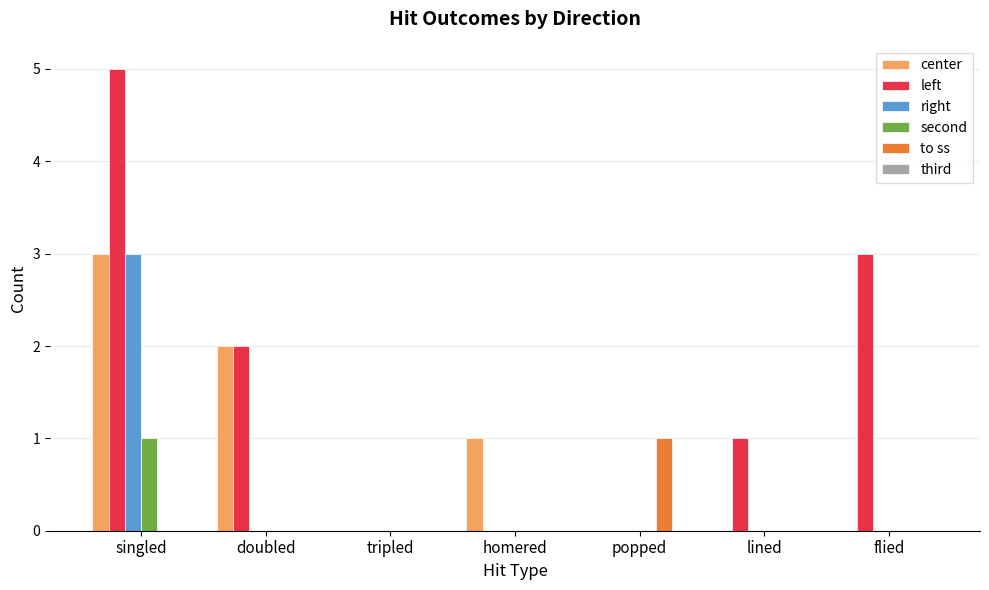

Read the left value at lined.

1